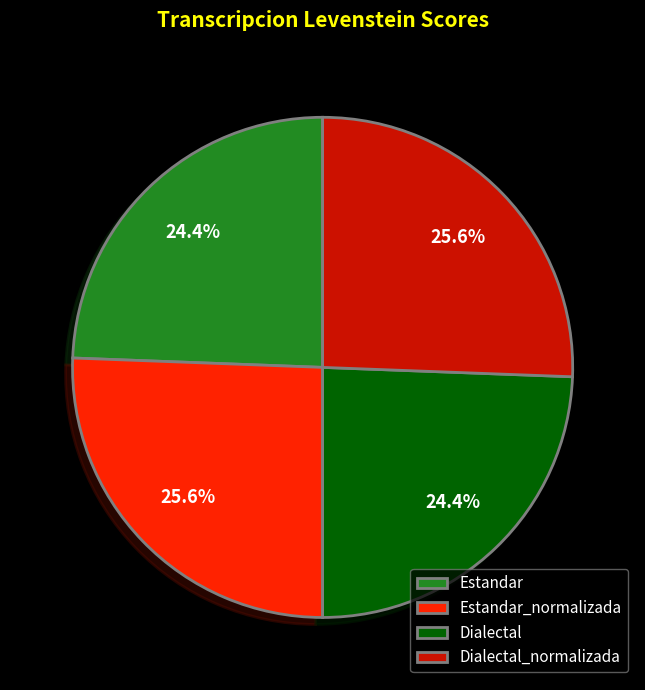

To the nearest percent, what percentage of the pie is Dialectal_normalizada?

26%